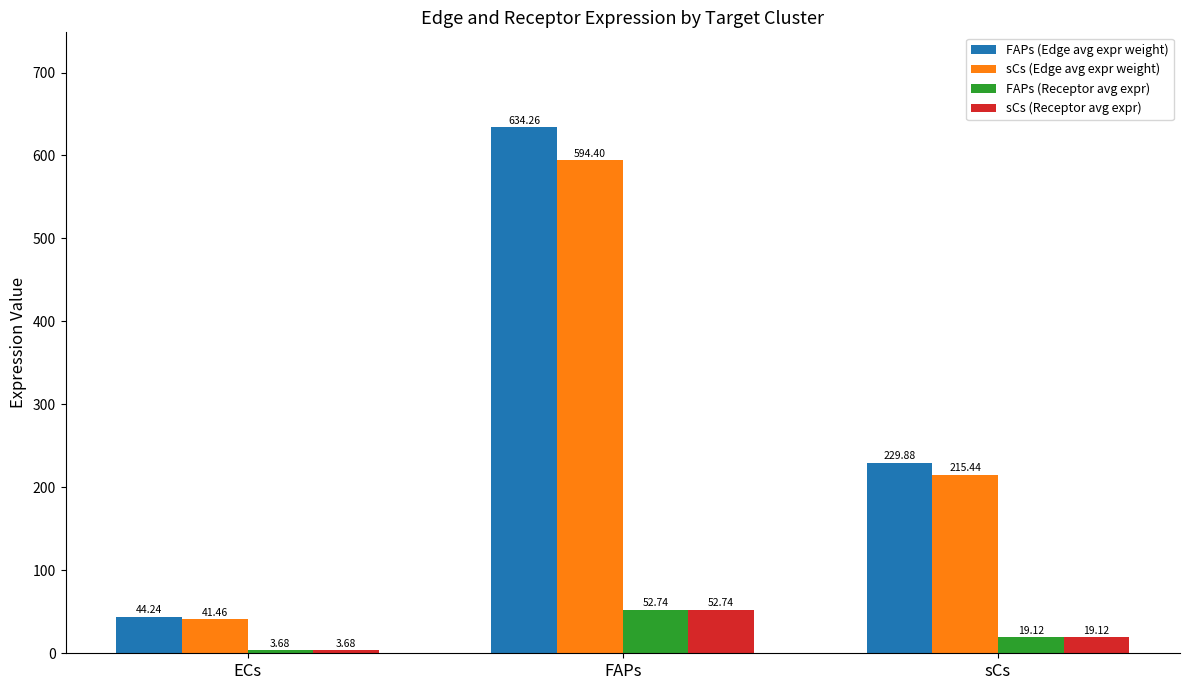

Rank the categories by FAPs (Edge avg expr weight) value from lowest to highest.

ECs, sCs, FAPs